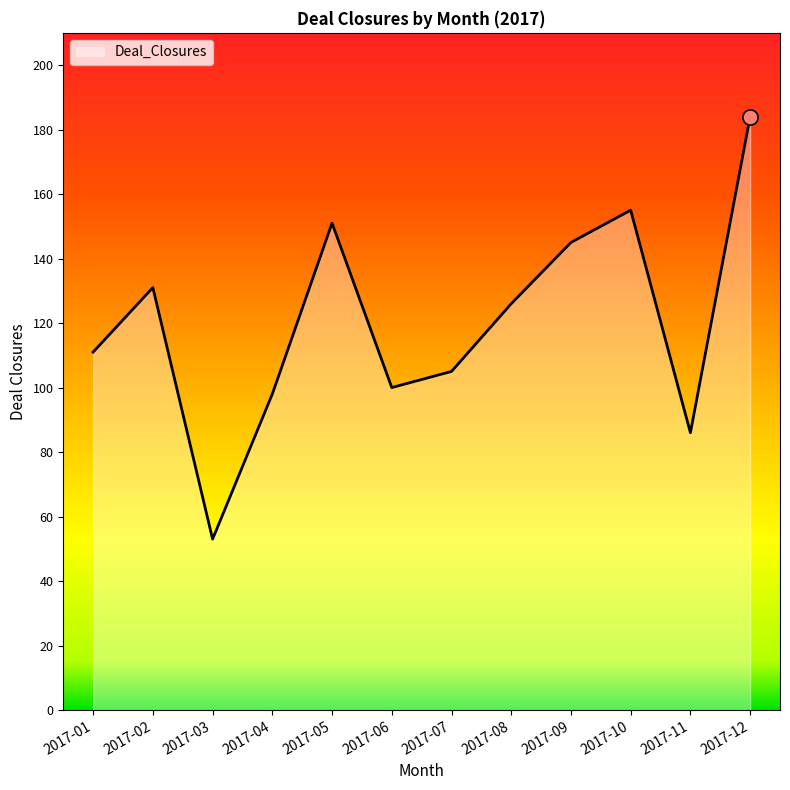

Between 2017-02 and 2017-07, which is larger?

2017-02